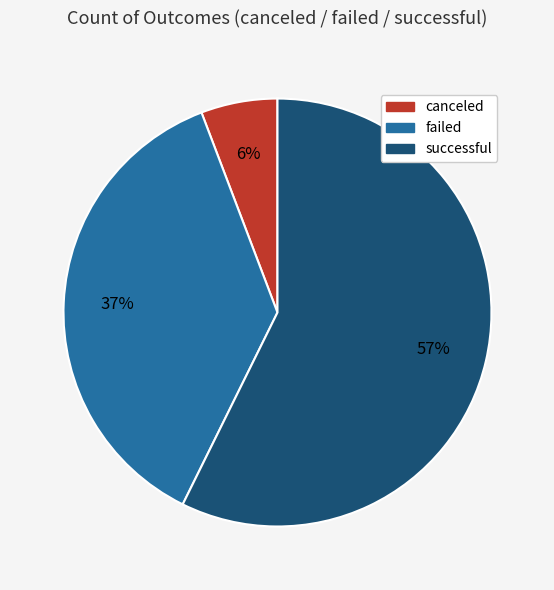

Does any single category account for the majority?

Yes